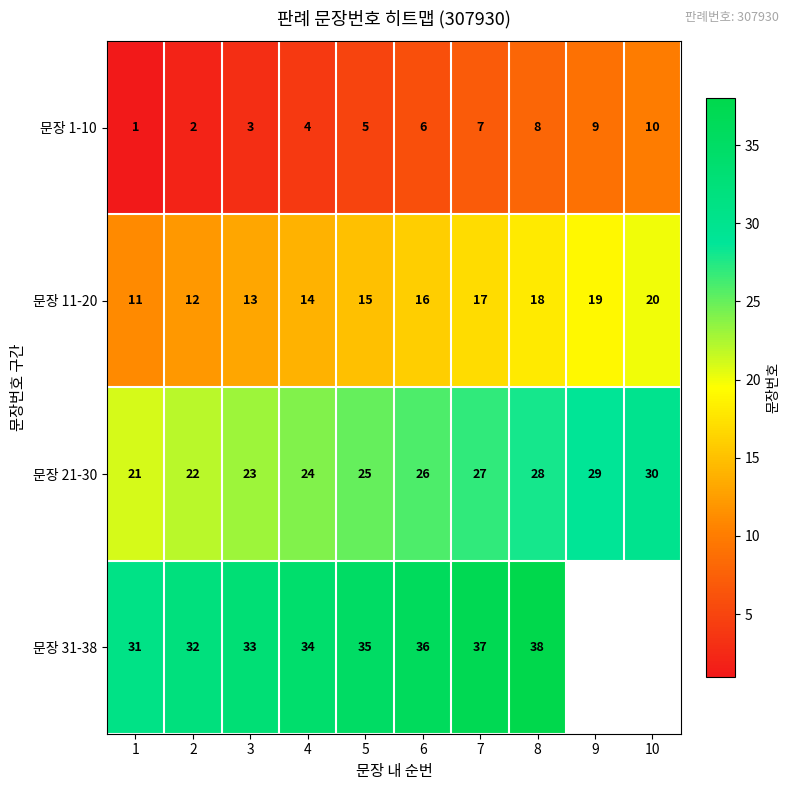

Count the number of categories in the chart.

10